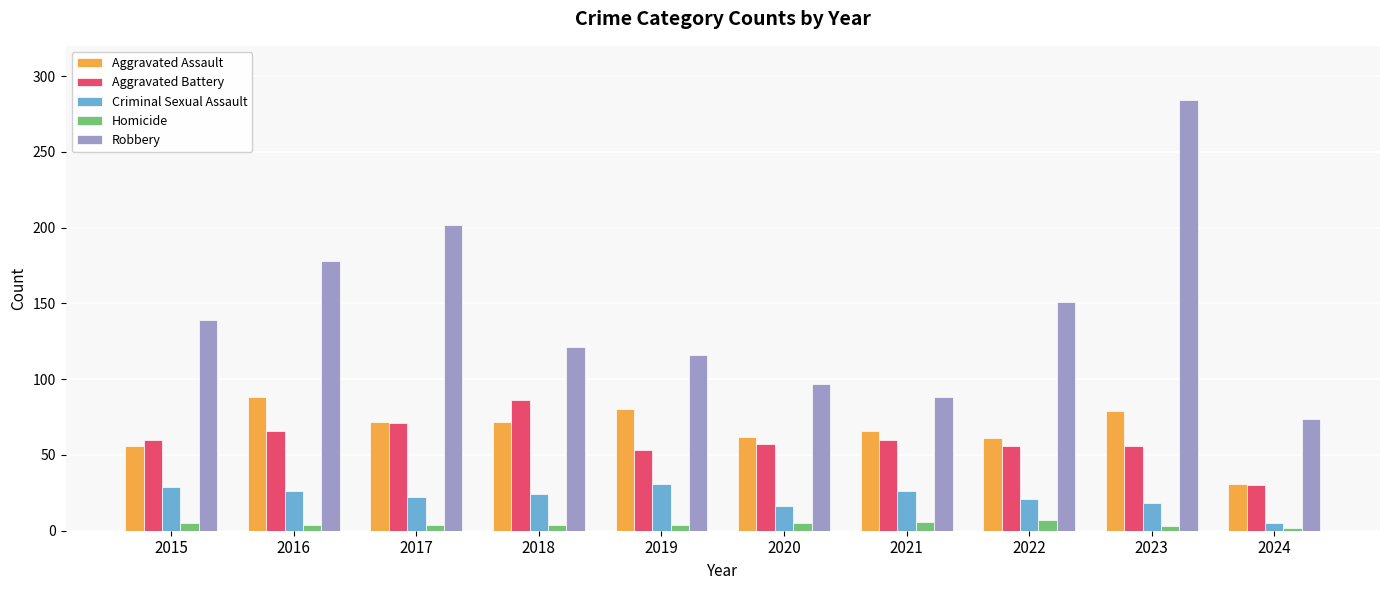

What is the difference between the second highest and minimum values in the Aggravated Battery series?

41